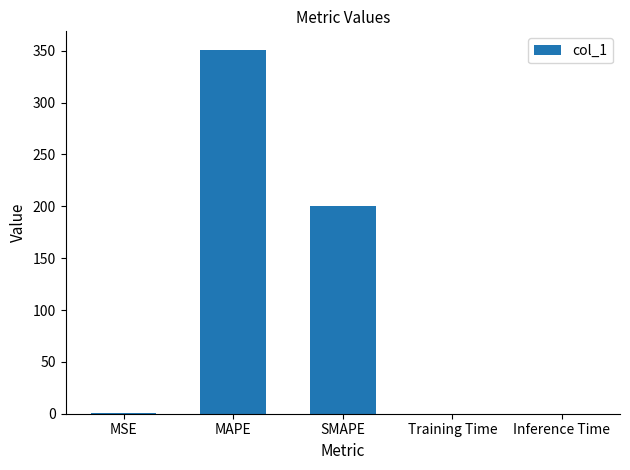

Does the chart contain stacked bars?

No